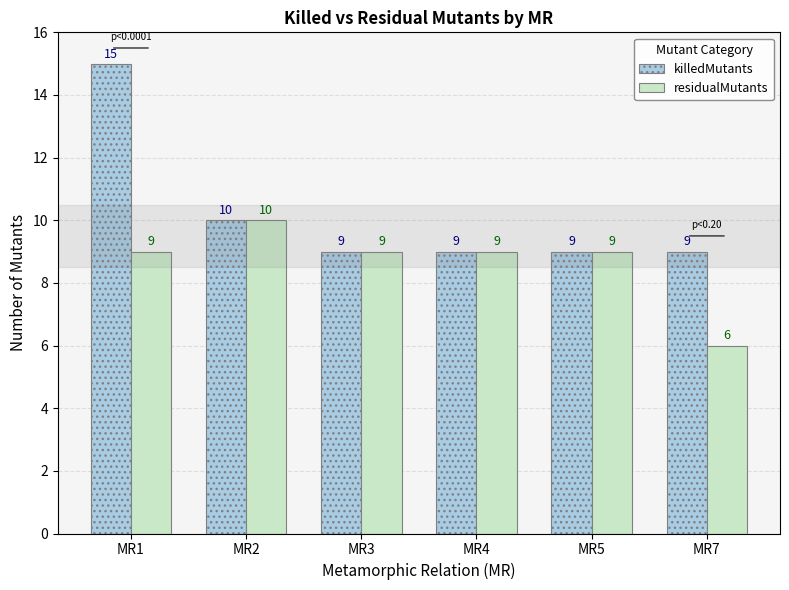

Which series changed the most between MR1 and MR4?

killedMutants